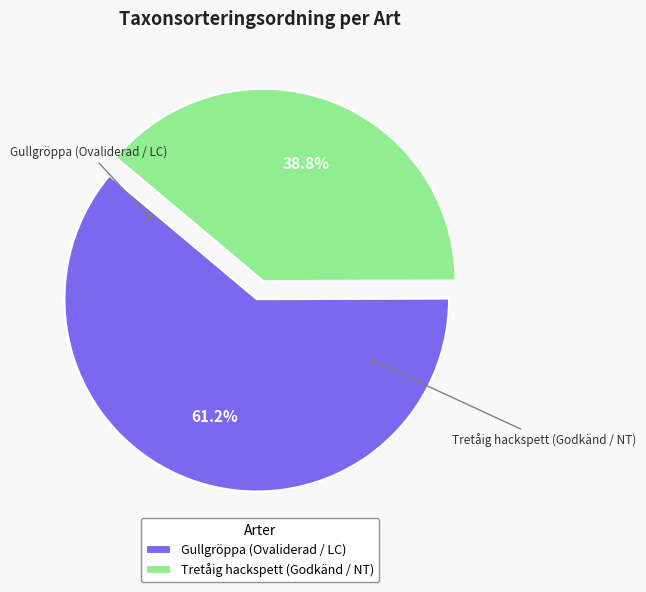

Rank the categories by value from lowest to highest.

Tretåig hackspett (Godkänd / NT), Gullgröppa (Ovaliderad / LC)